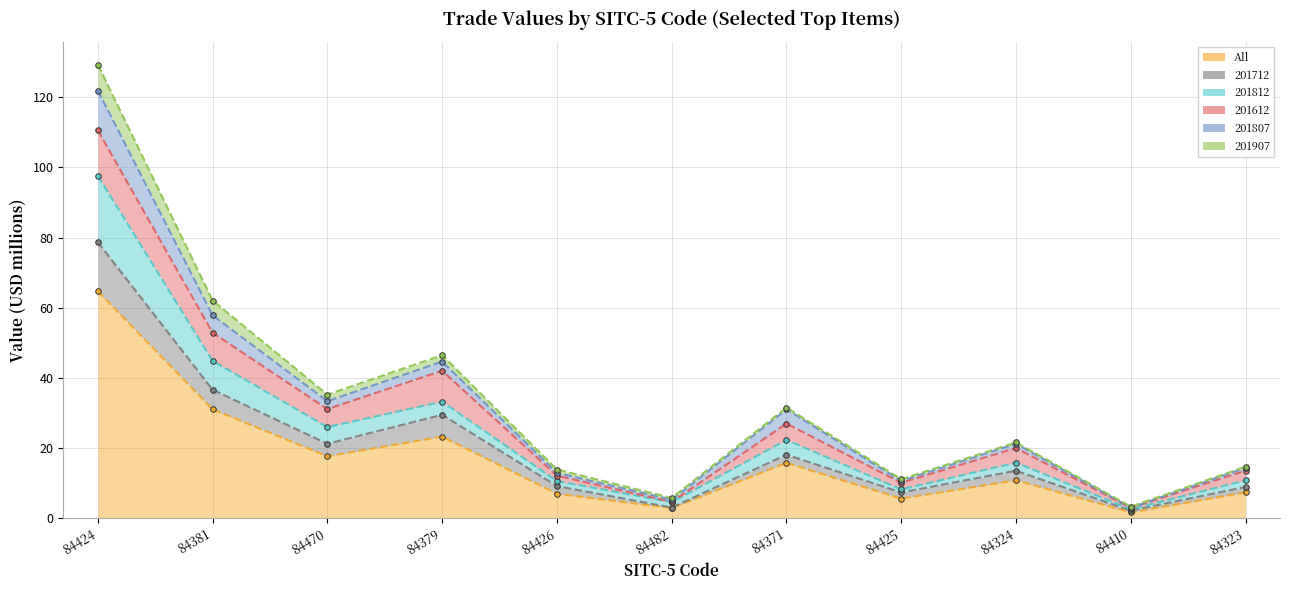

List the labels in order of All value, largest first.

84424, 84381, 84379, 84470, 84371, 84324, 84323, 84426, 84425, 84482, 84410